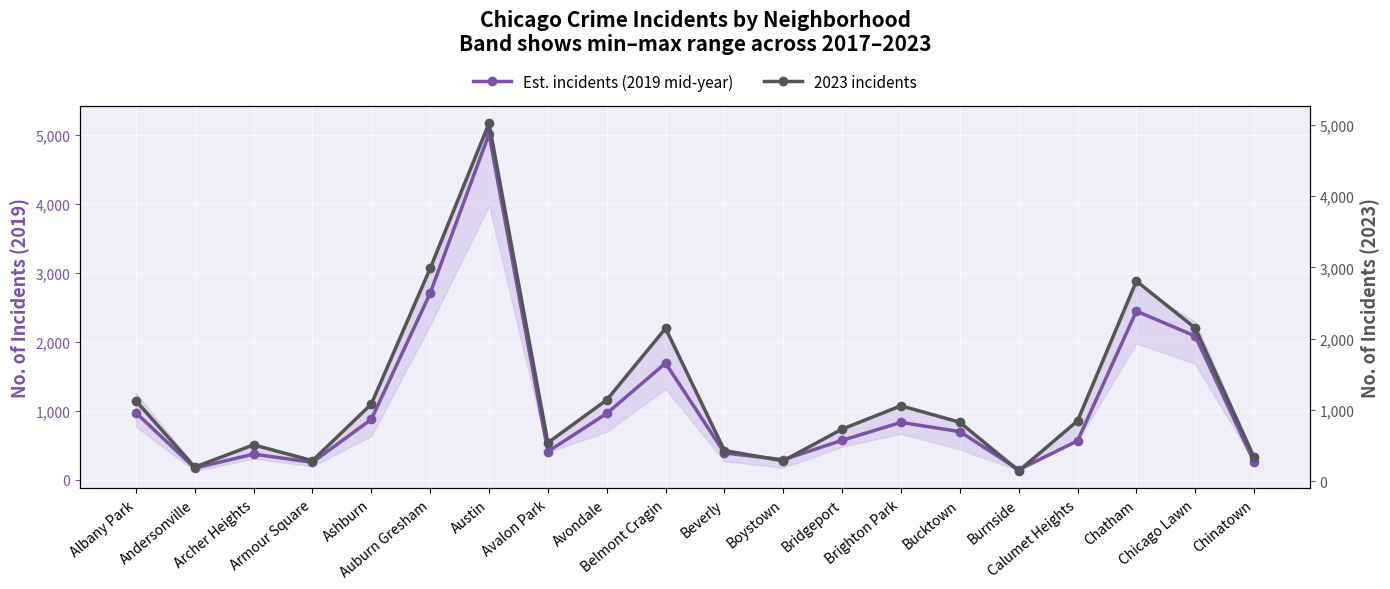

True or false: Est. incidents (2019 mid-year) and 2023 incidents cross at least once.

False